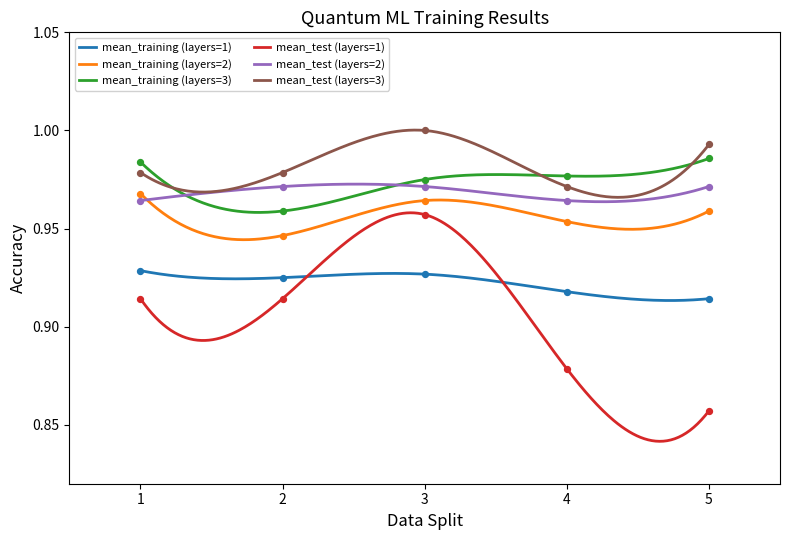

What are all the series names shown in the legend?

mean_training (layers=1), mean_training (layers=2), mean_training (layers=3), mean_test (layers=1), mean_test (layers=2), mean_test (layers=3)